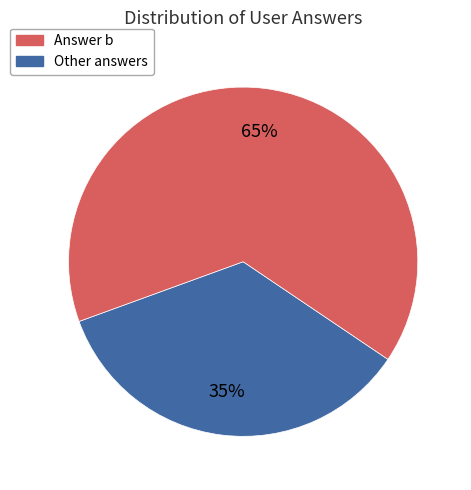

Does any single category account for the majority?

Yes